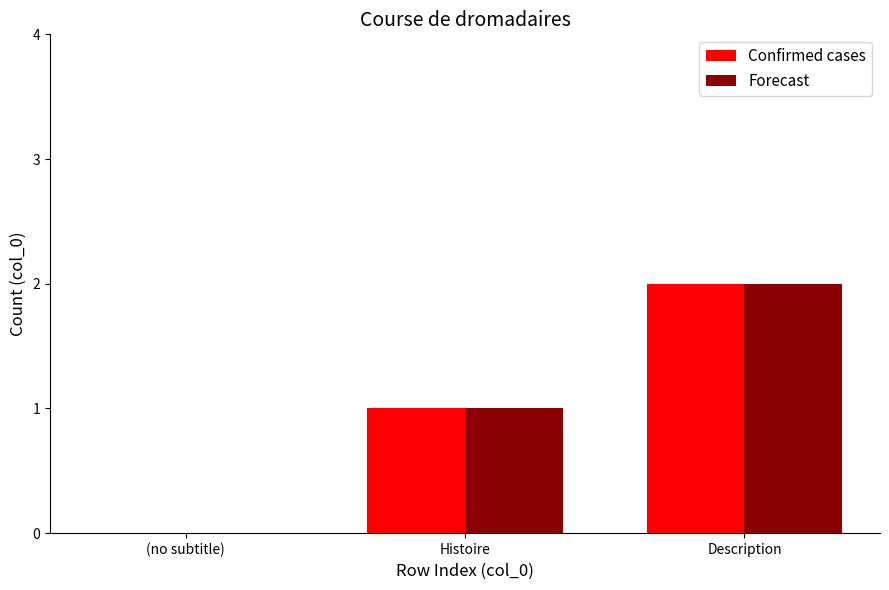

What is the difference between the Confirmed cases values at (no subtitle) and Description?

2